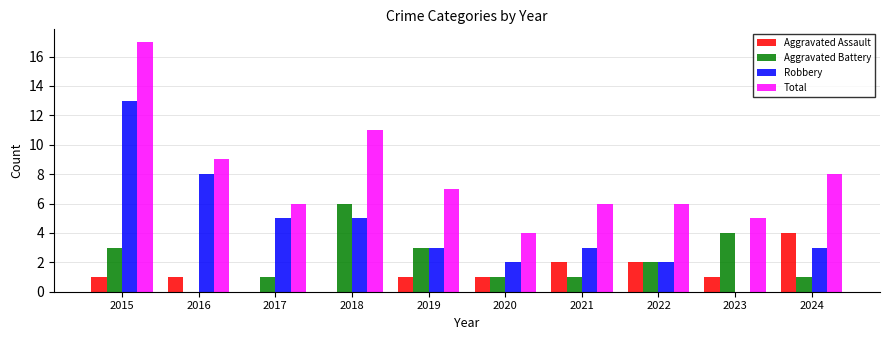

At which label does Aggravated Battery first exceed 2?

2015